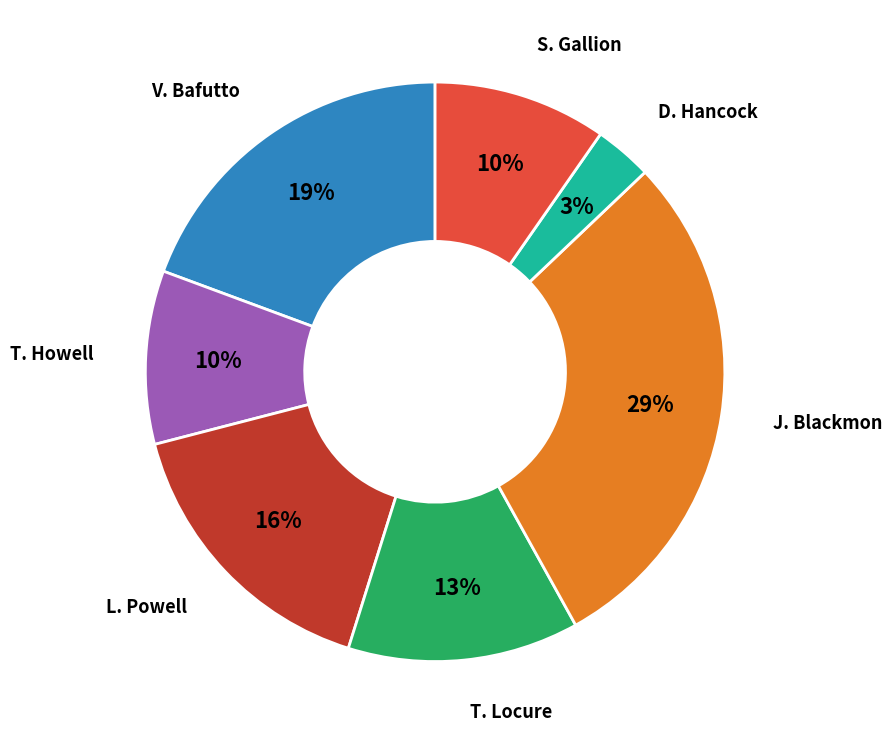

Is it true that T. Howell is 10% of the pie?

True